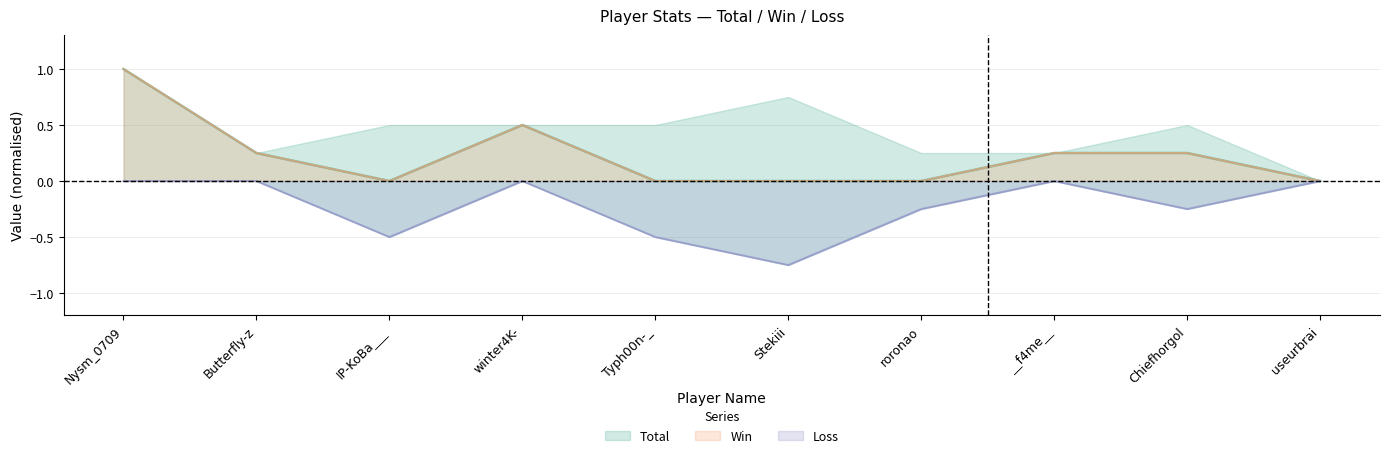

What is the highest value of the Win series?

1.0